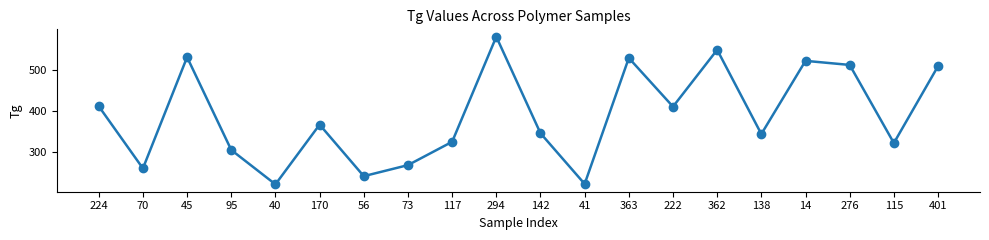

What is the change in value from 45 to 294?

+50